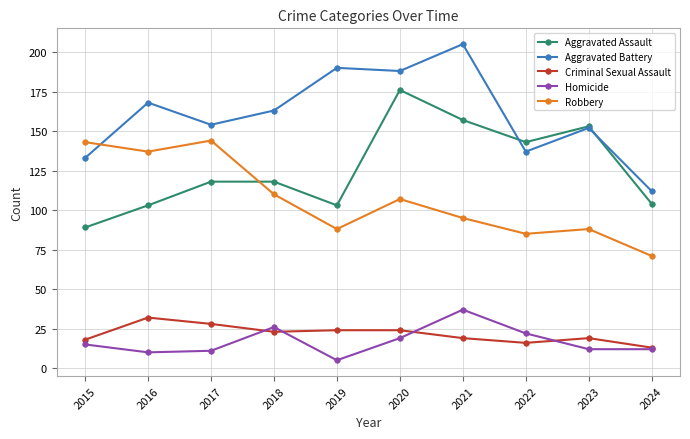

How many interior local valleys does the Aggravated Assault series have?

2